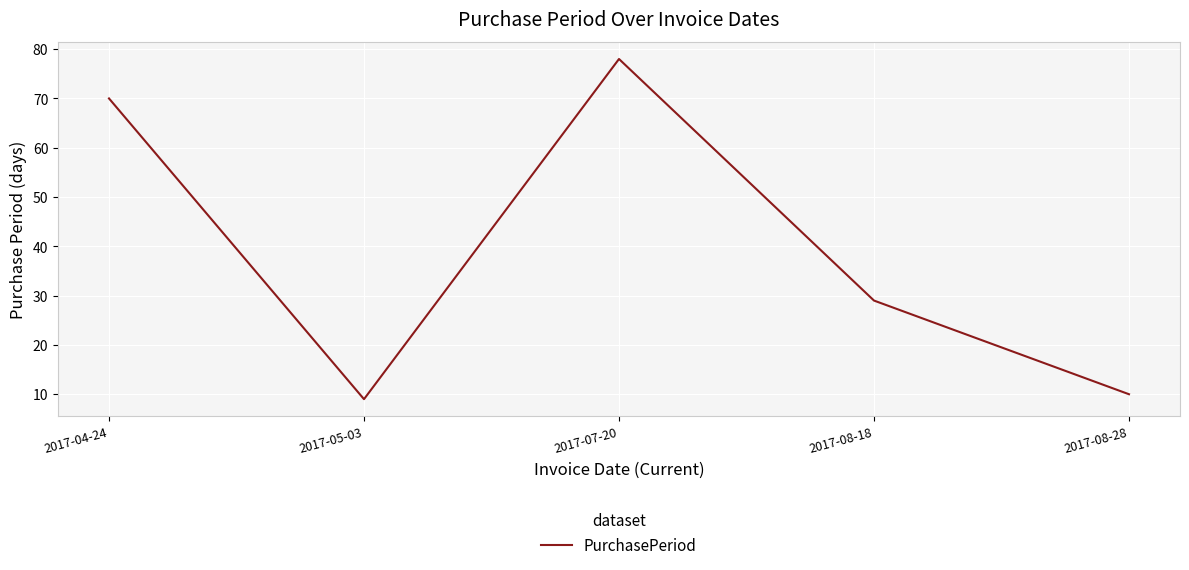

Where is the first local maximum?

2017-07-20